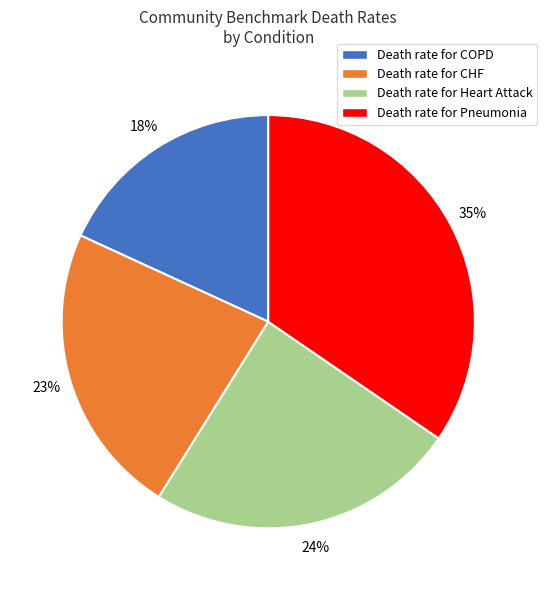

Does any single category account for the majority?

No